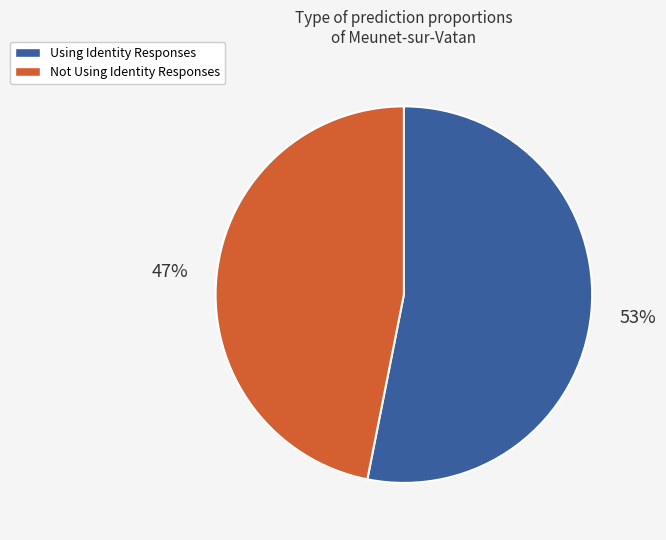

Count the number of slices in the pie.

2